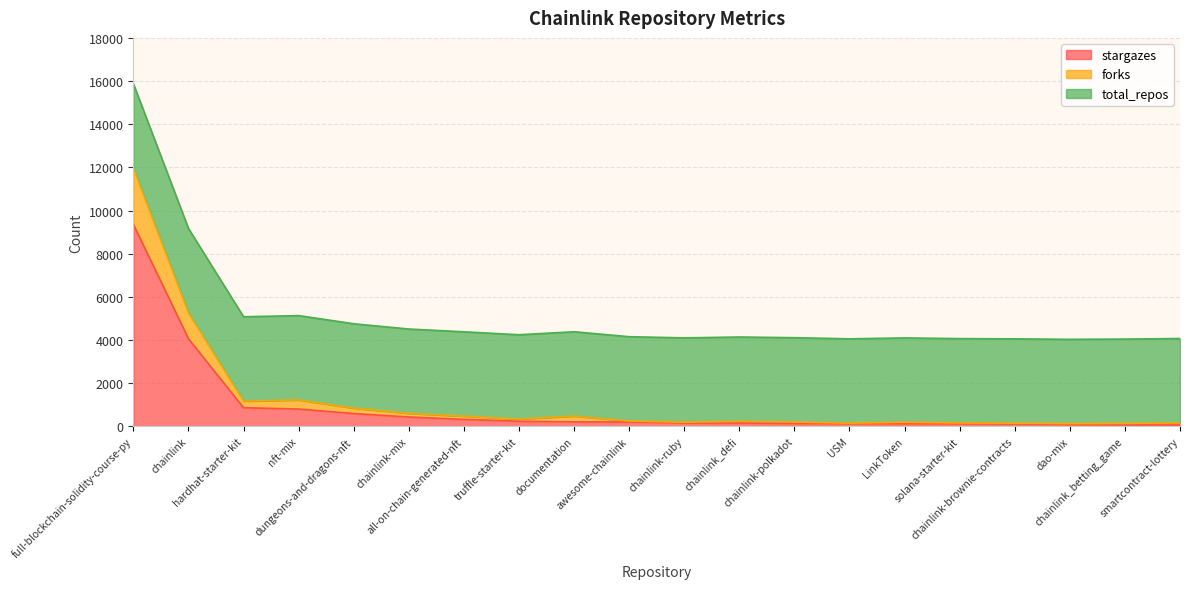

Between LinkToken and full-blockchain-solidity-course-py, which is larger?

full-blockchain-solidity-course-py